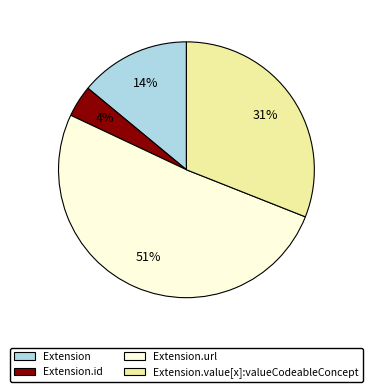

Is there any slice that represents more than half of the pie?

Yes